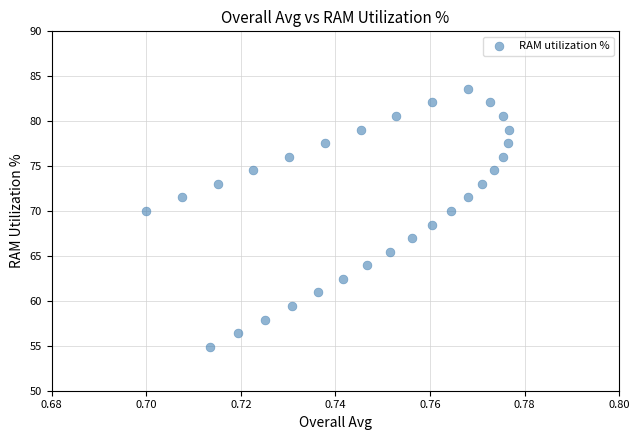

What Y value in the scatter plot is closest to 69?

68.5